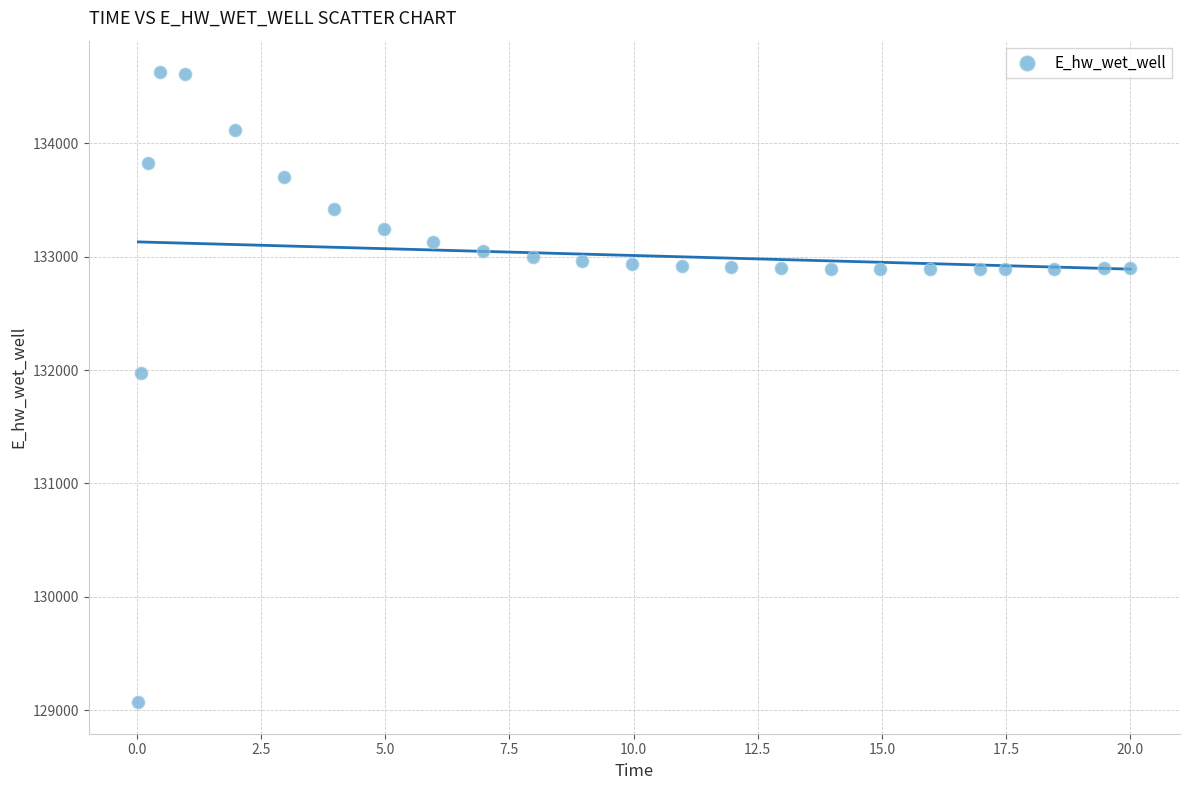

What Y value in the scatter plot is closest to 131848?

131969.8